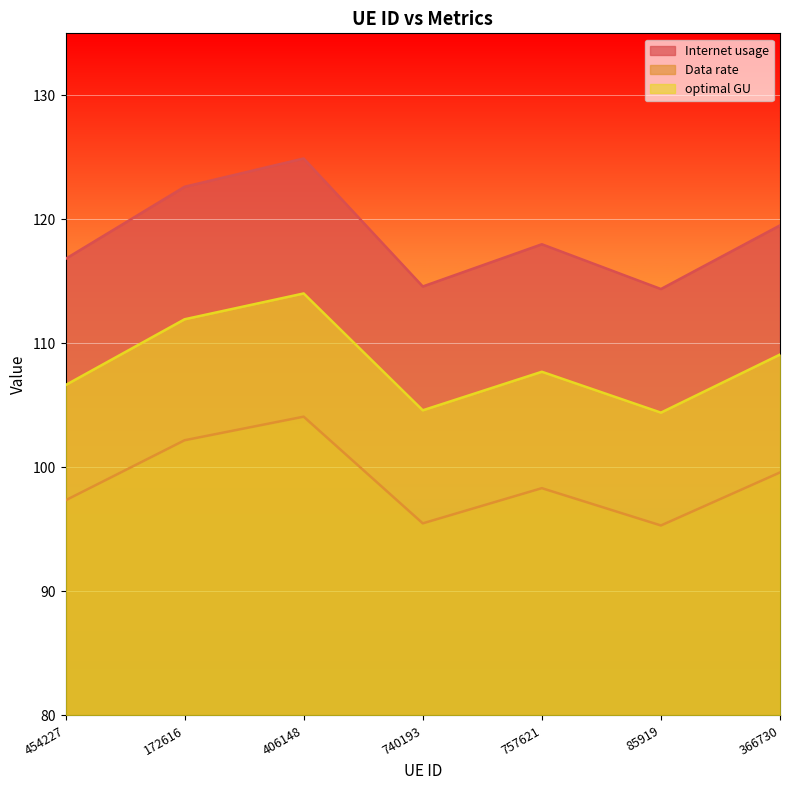

What is the approximate value of Data rate at 454227?

97.3